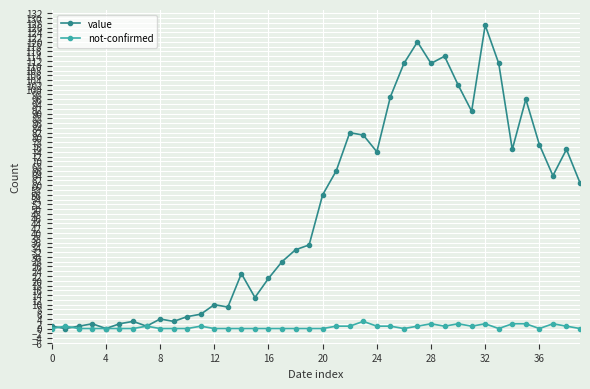

How many lines are shown in the chart?

2